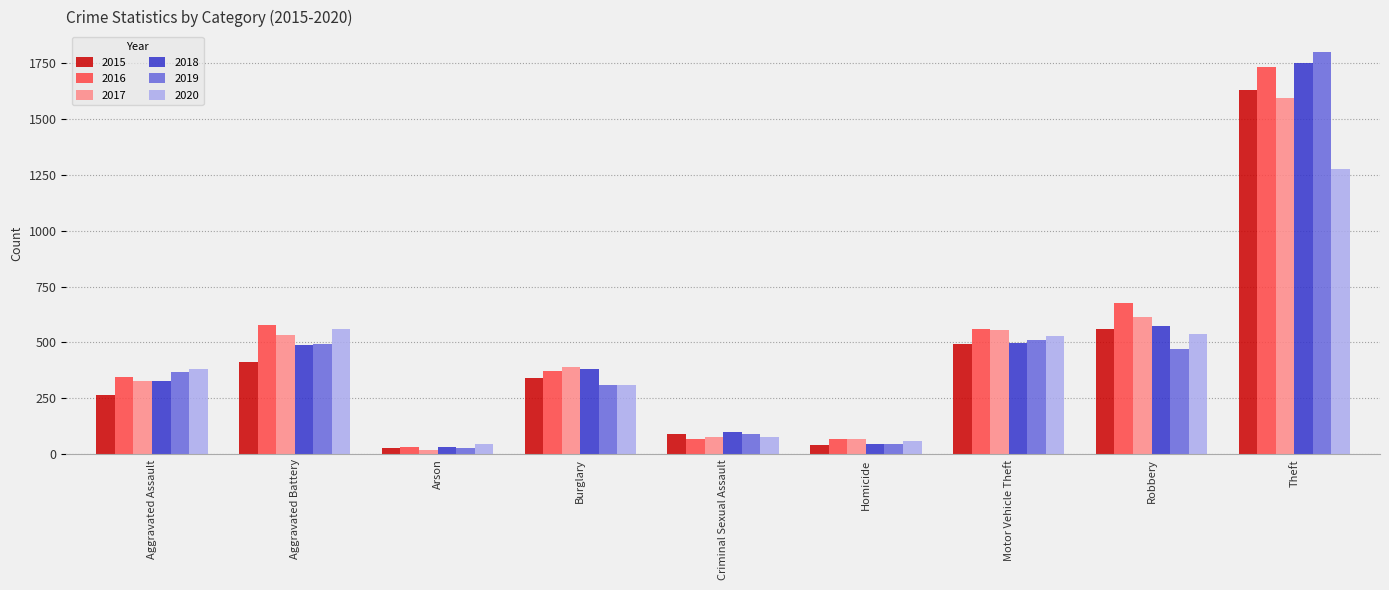

Which series has the largest total across all categories?

2016